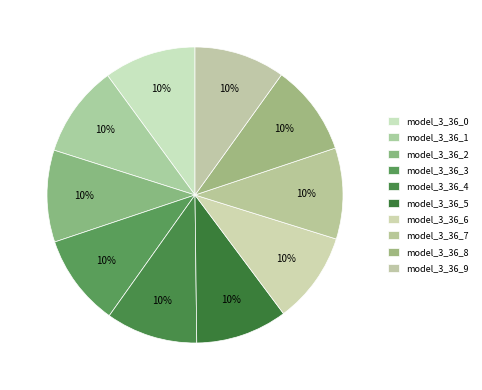

How many slices are in this pie chart?

10